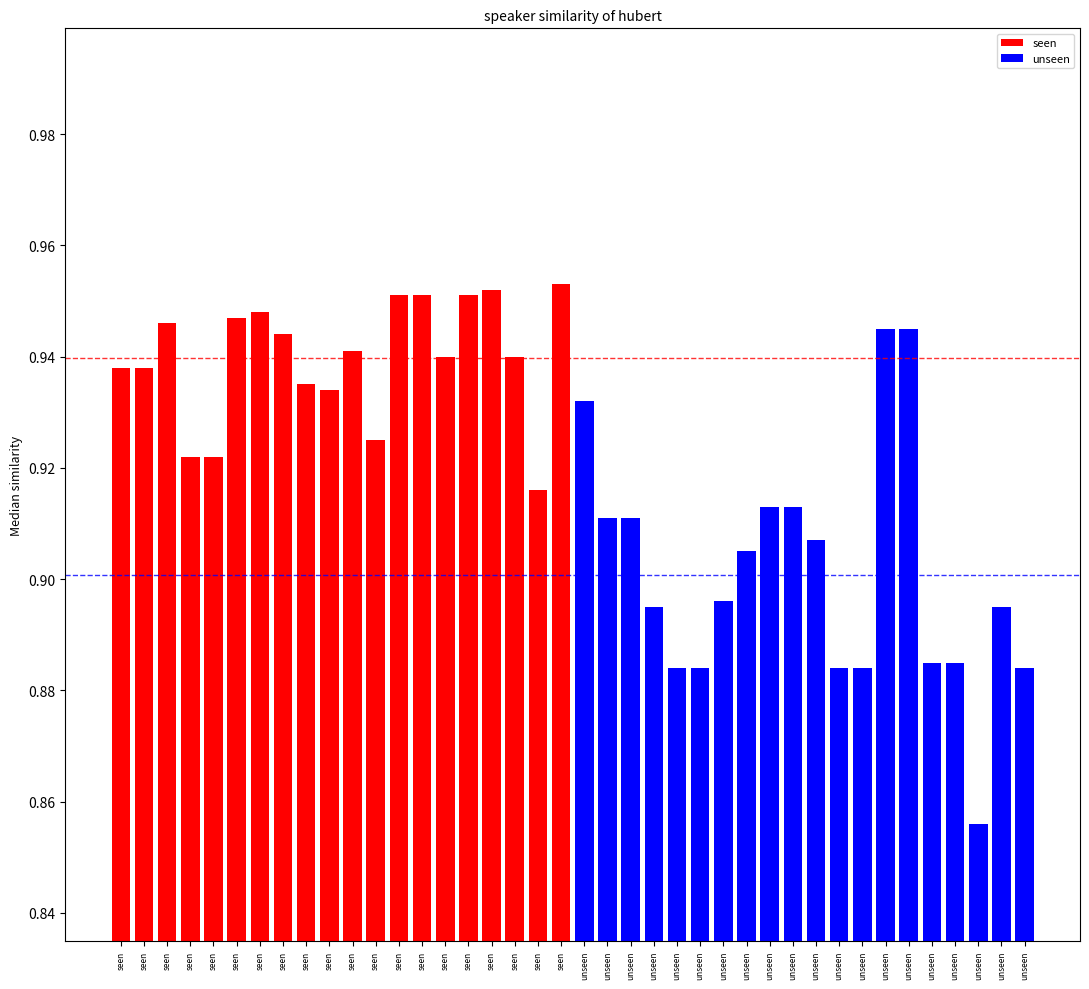

At which category is the sum across all series the highest?

seen